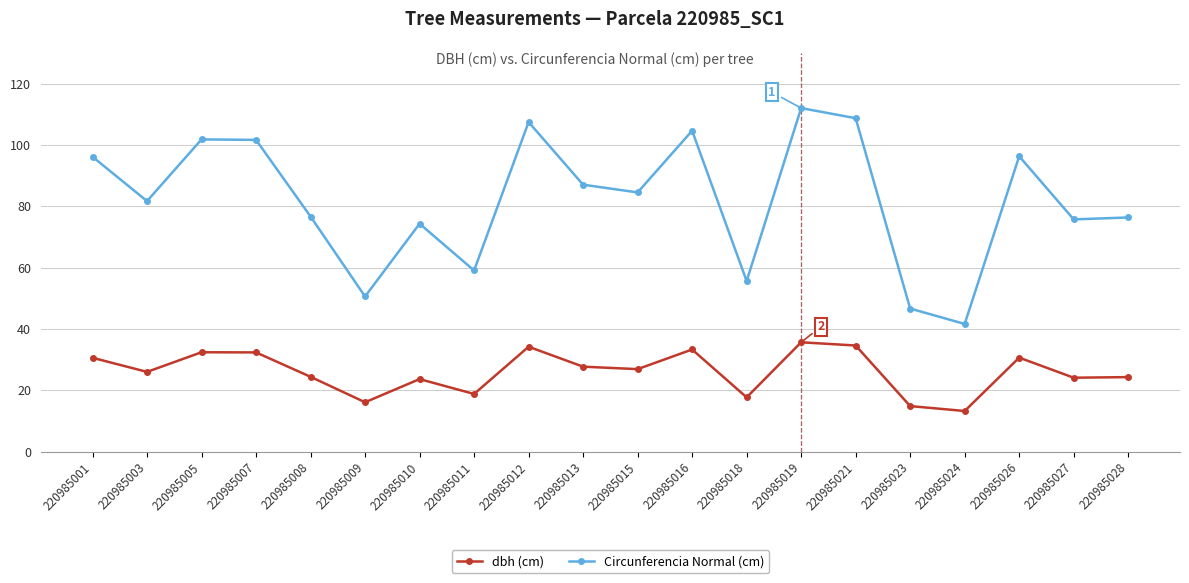

What is the difference between the Circunferencia Normal (cm) values at 220985015 and 220985027?

8.8